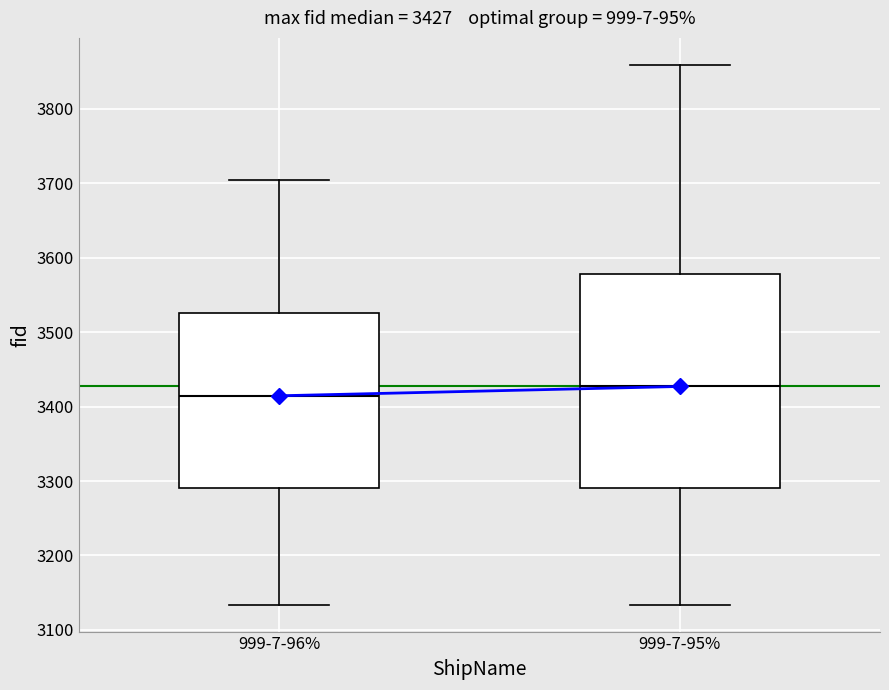

Comparing the boxes themselves (not the whiskers), which one is the tallest?

999-7-95%